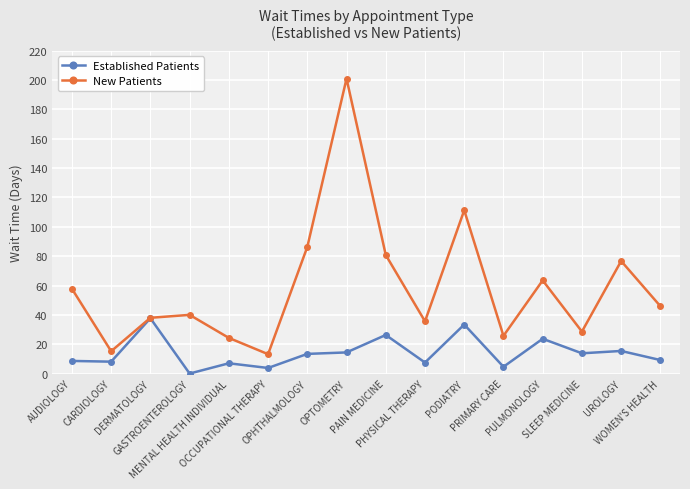

At which label is New Patients closest to 107?

PODIATRY